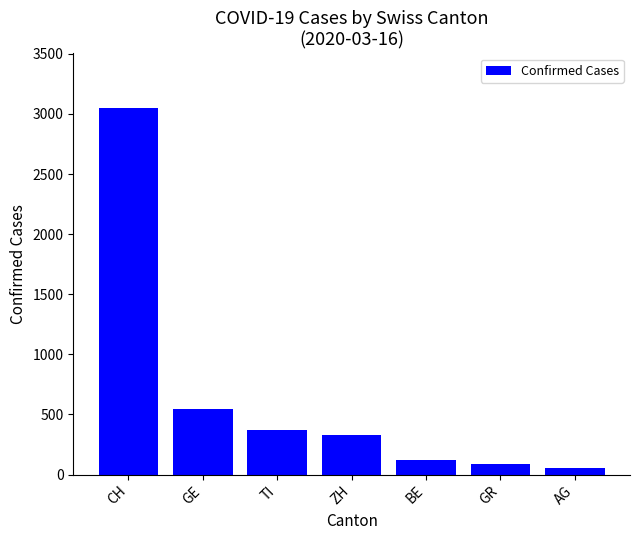

What is the average value?

650